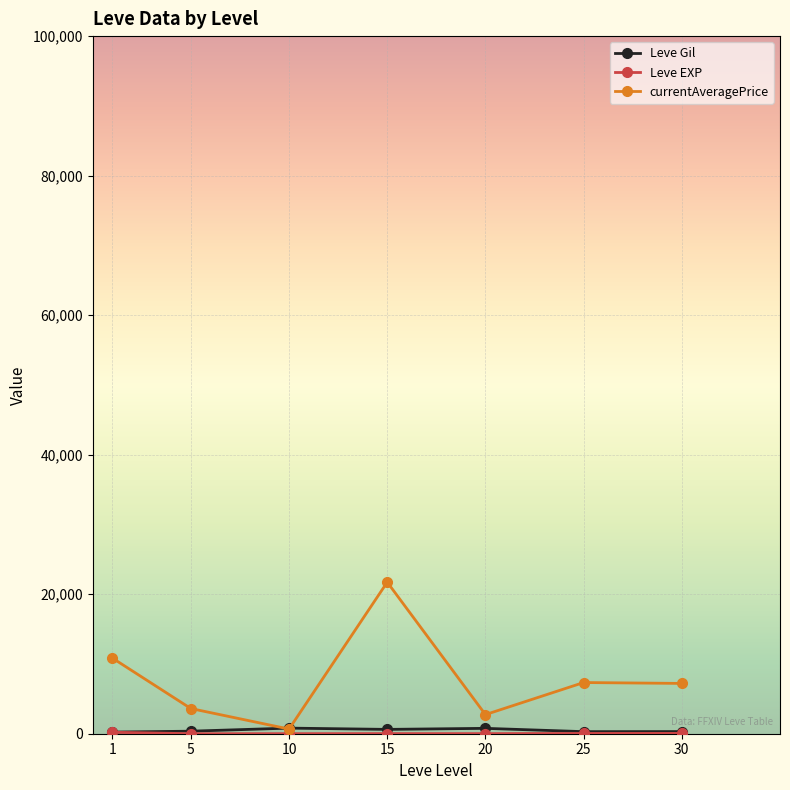

Is this an area chart (filled region under the line)?

No